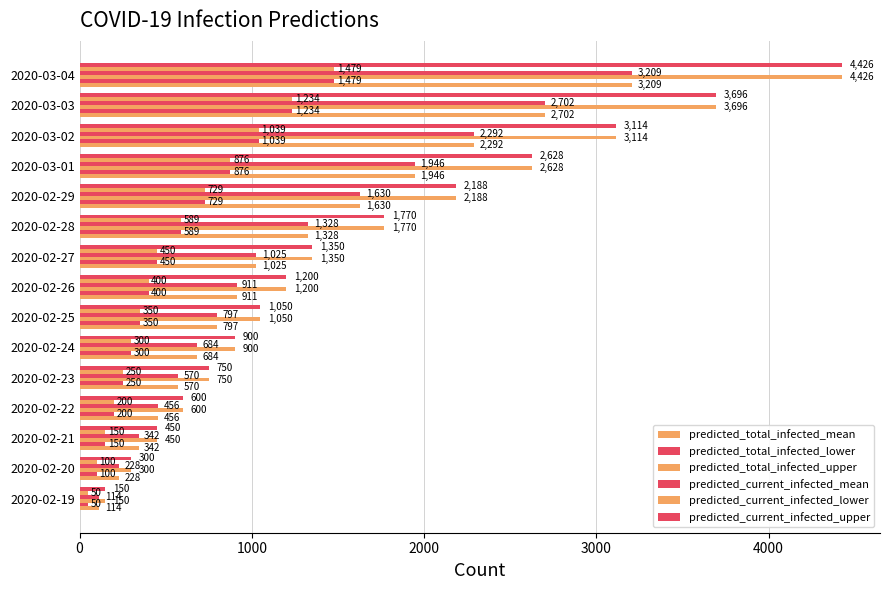

Which series has the largest total across all categories?

predicted_total_infected_upper